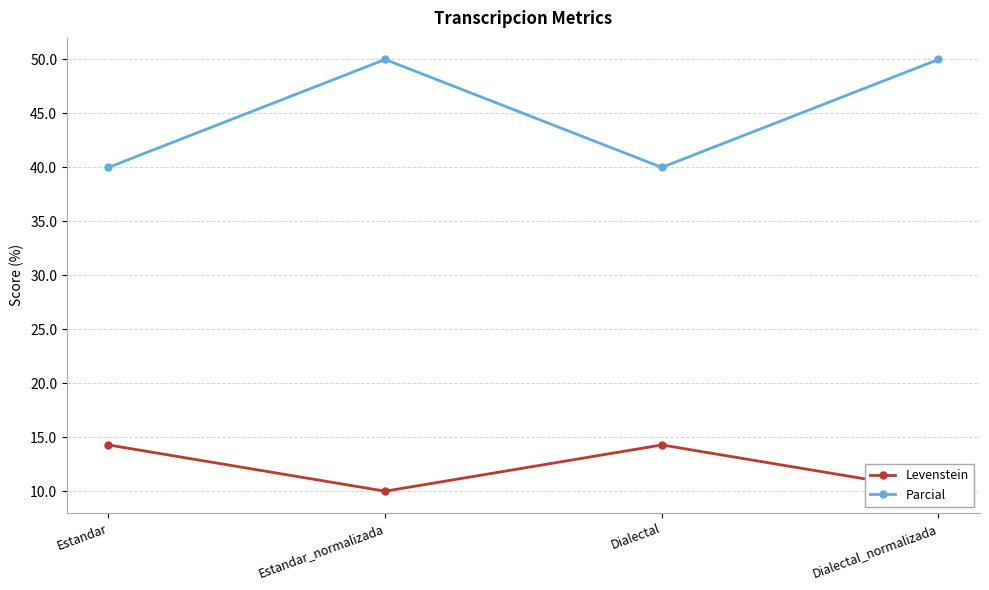

What is the lowest value of the Parcial series?

40